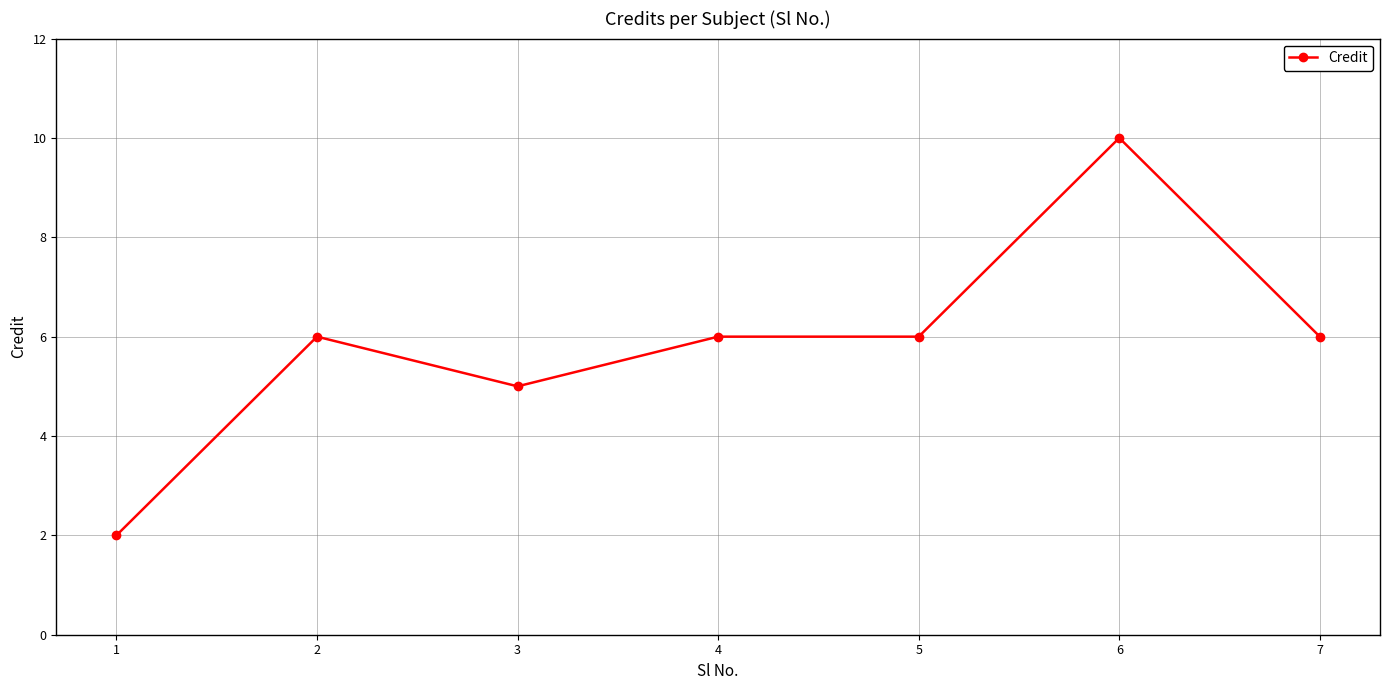

The value at 6 is 10. True or false?

True